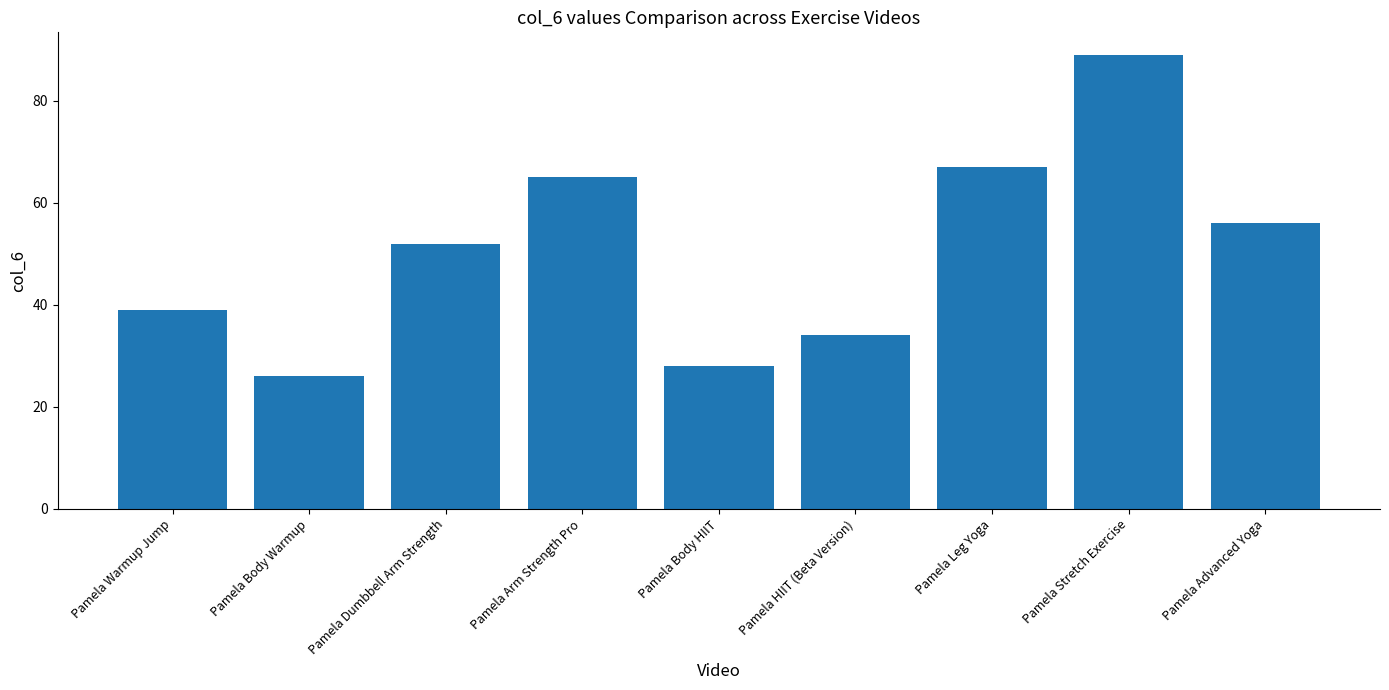

Is it true that the value at Pamela Stretch Exercise is 89?

True